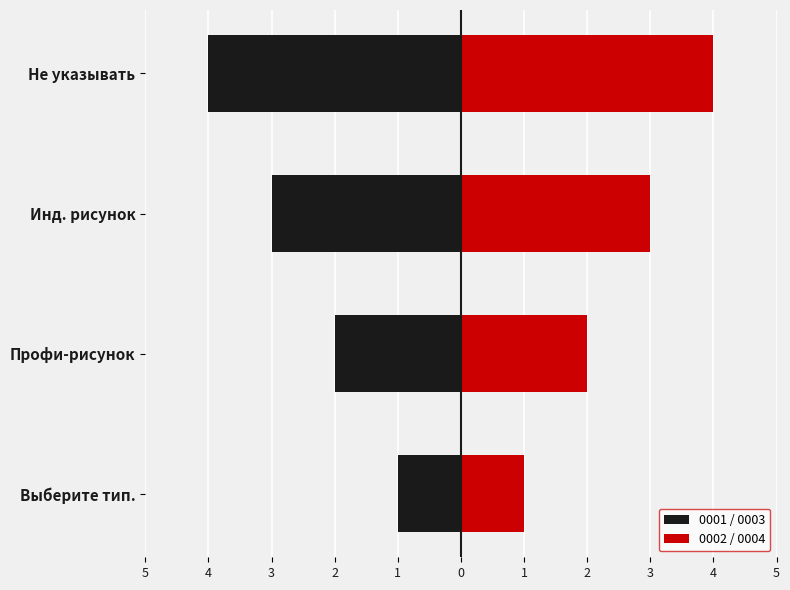

What is the sum of all 0001 / 0003 values?

-10